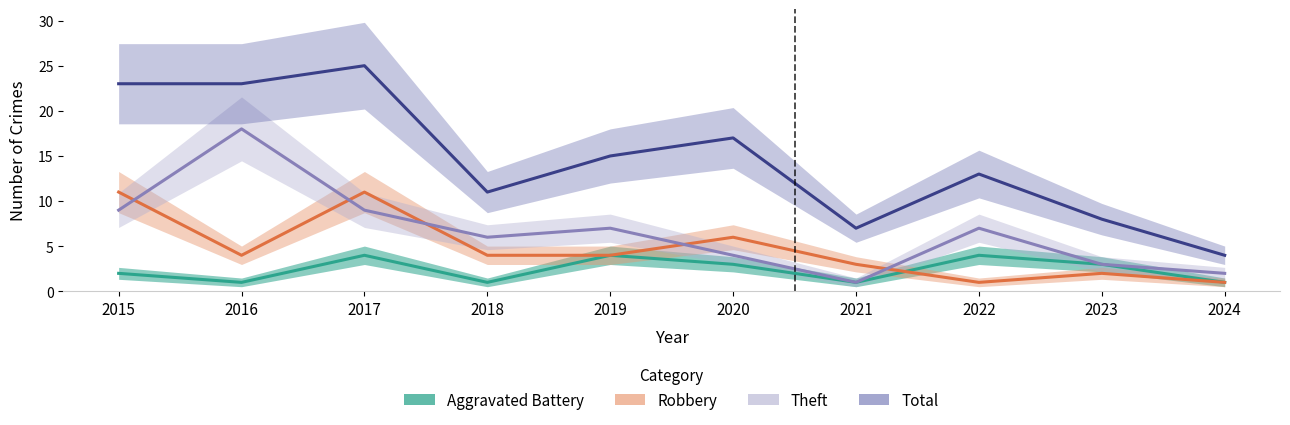

List the labels in order of Robbery value, largest first.

2015, 2017, 2020, 2016, 2018, 2019, 2021, 2023, 2022, 2024